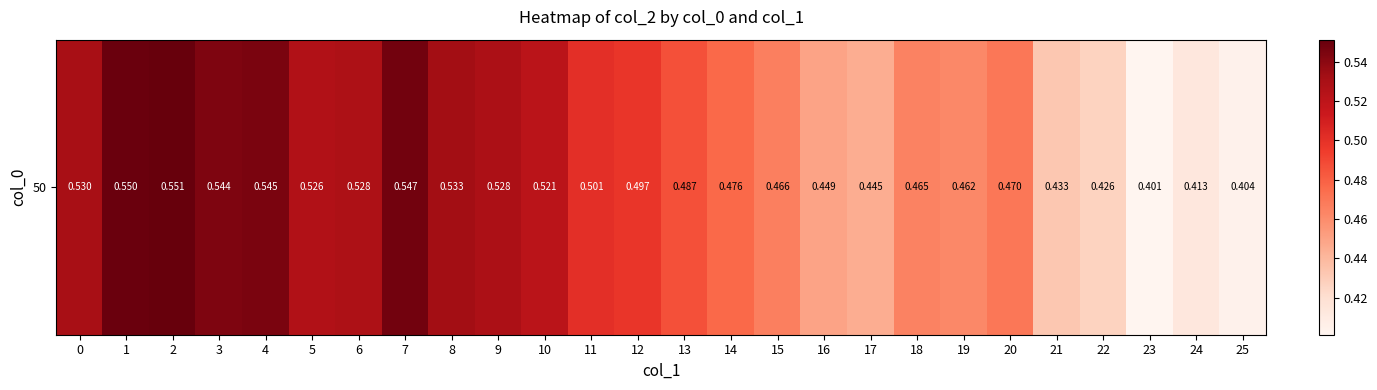

Which category has the lowest value across all series?

23